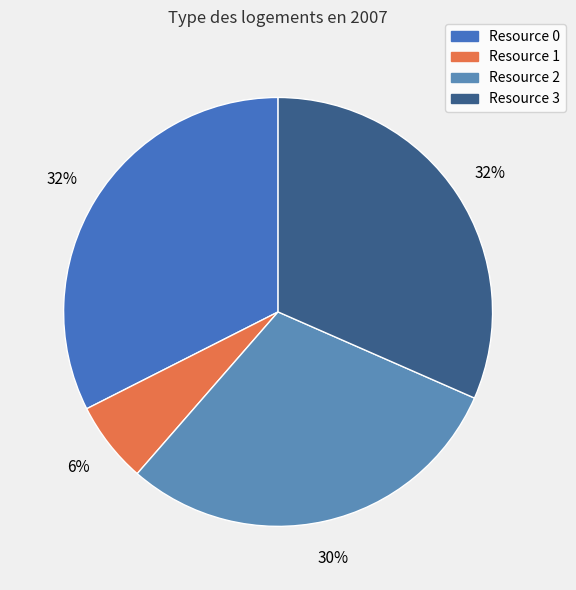

How many segments does this pie chart have?

4